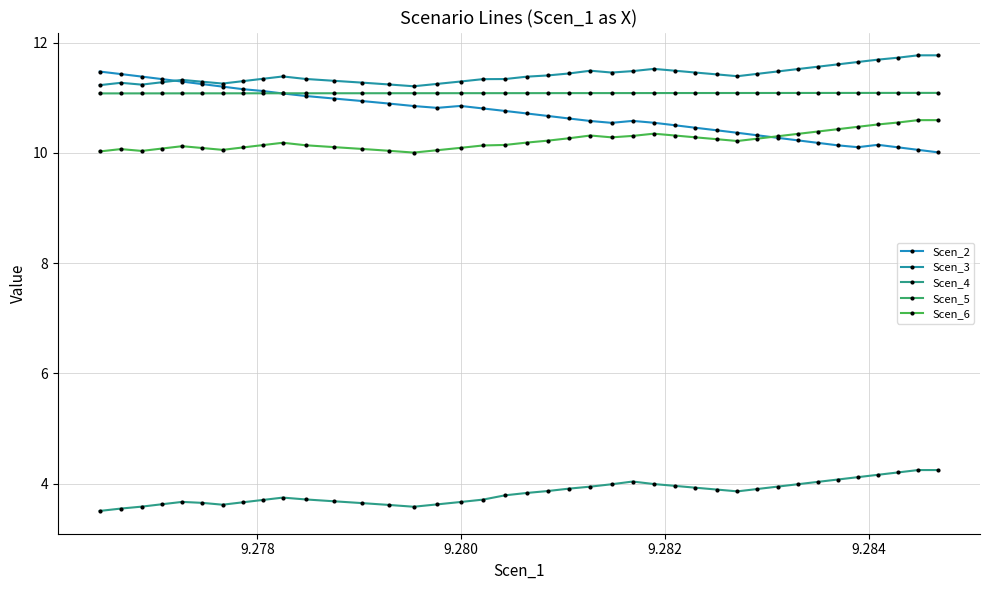

True or false: Scen_5 and Scen_4 intersect in this chart.

False